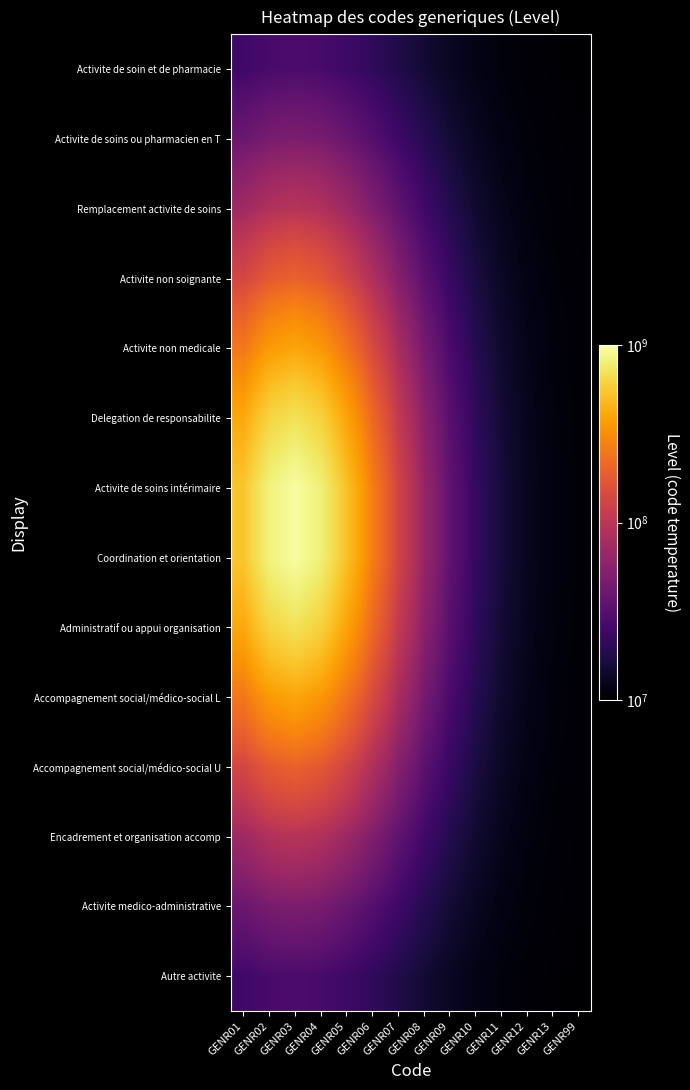

Reading left to right, what are all the values shown in this chart?

Activite de soin et de pharmacie: GENR01=24541705.6	GENR02=27051300.9	GENR03=27939634.0	GENR04=26861498.3	GENR05=24232976.7	GENR06=20928674.3	GENR07=17753219.1	GENR08=15151520.9	GENR09=13233700.8	GENR10=11924097.5	GENR11=11084372.4	GENR12=10577045.2	GENR13=10288849.0	GENR99=10135538.9
Activite de soins ou pharmacien en T: GENR01=39537795.2	GENR02=45893983.8	GENR03=48221649.4	GENR04=45401849.4	GENR05=38778774.5	GENR06=30982163.8	GENR07=24081687.6	GENR08=18893398.9	GENR09=15357318.7	GENR10=13092447.9	GENR11=11707402.2	GENR12=10896978.7	GENR13=10445656.2	GENR99=10208279.3
Remplacement activite de soins: GENR01=71035066.8	GENR02=87864043.0	GENR03=94287786.2	GENR04=86523345.1	GENR05=69098135.2	GENR06=50168924.8	GENR07=35024391.8	GENR08=24778771.4	GENR09=18438571.7	GENR10=14685807.0	GENR11=12521027.9	GENR12=11303340.6	GENR13=10641591.0	GENR99=10298366.1
Activite non soignante: GENR01=135254359.1	GENR02=179398799.2	GENR03=197028628.5	GENR04=175771397.0	GENR05=130377037.3	GENR06=85212374.9	GENR07=52866060.9	GENR08=33382659.5	GENR09=22542870.7	GENR10=16661642.2	GENR11=13480662.6	GENR12=11767477.0	GENR13=10861186.2	GENR99=10398298.1
Activite non medicale: GENR01=251011759.2	GENR02=356028352.8	GENR03=399815073.8	GENR04=347141987.6	GENR05=239859669.0	GENR06=141713152.7	GENR07=78498967.6	GENR08=44443501.4	GENR09=27341097.6	GENR10=18808539.7	GENR11=14471233.3	GENR12=12231058.8	GENR13=11076301.2	GENR99=10495163.8
Delegation de responsabilite: GENR01=410462786.4	GENR02=614081573.1	GENR03=701919513.2	GENR04=596449358.2	GENR05=389516000.3	GENR06=212375379.8	GENR07=107500749.7	GENR08=55802996.0	GENR09=31876440.2	GENR10=20711855.0	GENR11=15310773.6	GENR12=12612762.6	GENR13=11250426.0	GENR99=10572847.6
Activite de soins intérimaire: GENR01=539499070.2	GENR02=831413920.0	GENR03=959734547.9	GENR04=805812009.0	GENR05=509997688.2	GENR06=265927071.3	GENR07=128029652.6	GENR08=63328942.4	GENR09=34715141.5	GENR10=21851879.0	GENR11=15798309.7	GENR12=12830057.4	GENR13=11348393.0	GENR99=10616276.0
Coordination et orientation: GENR01=539499070.2	GENR02=831413920.0	GENR03=959734547.9	GENR04=805812009.0	GENR05=509997688.2	GENR06=265927071.3	GENR07=128029652.6	GENR08=63328942.4	GENR09=34715141.5	GENR10=21851879.0	GENR11=15798309.7	GENR12=12830057.4	GENR13=11348393.0	GENR99=10616276.0
Administratif ou appui organisation: GENR01=410462786.4	GENR02=614081573.1	GENR03=701919513.2	GENR04=596449358.2	GENR05=389516000.3	GENR06=212375379.8	GENR07=107500749.7	GENR08=55802996.0	GENR09=31876440.2	GENR10=20711855.0	GENR11=15310773.6	GENR12=12612762.6	GENR13=11250426.0	GENR99=10572847.6
Accompagnement social/médico-social L: GENR01=251011759.2	GENR02=356028352.8	GENR03=399815073.8	GENR04=347141987.6	GENR05=239859669.0	GENR06=141713152.7	GENR07=78498967.6	GENR08=44443501.4	GENR09=27341097.6	GENR10=18808539.7	GENR11=14471233.3	GENR12=12231058.8	GENR13=11076301.2	GENR99=10495163.8
Accompagnement social/médico-social U: GENR01=135254359.1	GENR02=179398799.2	GENR03=197028628.5	GENR04=175771397.0	GENR05=130377037.3	GENR06=85212374.9	GENR07=52866060.9	GENR08=33382659.5	GENR09=22542870.7	GENR10=16661642.2	GENR11=13480662.6	GENR12=11767477.0	GENR13=10861186.2	GENR99=10398298.1
Encadrement et organisation accomp: GENR01=71035066.8	GENR02=87864043.0	GENR03=94287786.2	GENR04=86523345.1	GENR05=69098135.2	GENR06=50168924.8	GENR07=35024391.8	GENR08=24778771.4	GENR09=18438571.7	GENR10=14685807.0	GENR11=12521027.9	GENR12=11303340.6	GENR13=10641591.0	GENR99=10298366.1
Activite medico-administrative: GENR01=39537795.2	GENR02=45893983.8	GENR03=48221649.4	GENR04=45401849.4	GENR05=38778774.5	GENR06=30982163.8	GENR07=24081687.6	GENR08=18893398.9	GENR09=15357318.7	GENR10=13092447.9	GENR11=11707402.2	GENR12=10896978.7	GENR13=10445656.2	GENR99=10208279.3
Autre activite: GENR01=24541705.6	GENR02=27051300.9	GENR03=27939634.0	GENR04=26861498.3	GENR05=24232976.7	GENR06=20928674.3	GENR07=17753219.1	GENR08=15151520.9	GENR09=13233700.8	GENR10=11924097.5	GENR11=11084372.4	GENR12=10577045.2	GENR13=10288849.0	GENR99=10135538.9